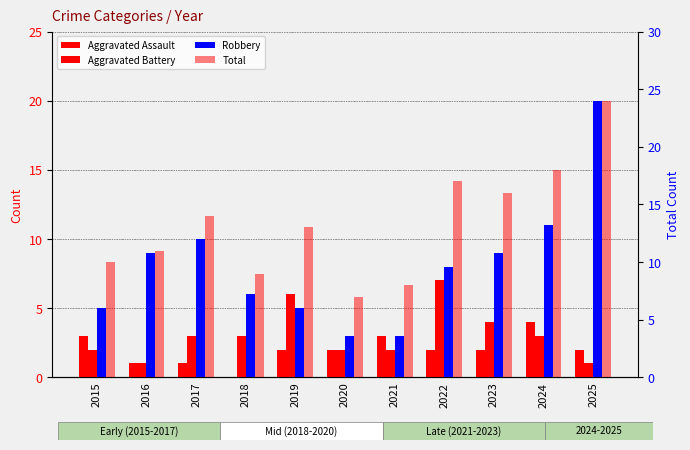

Read the Aggravated Battery value at 2016.

1